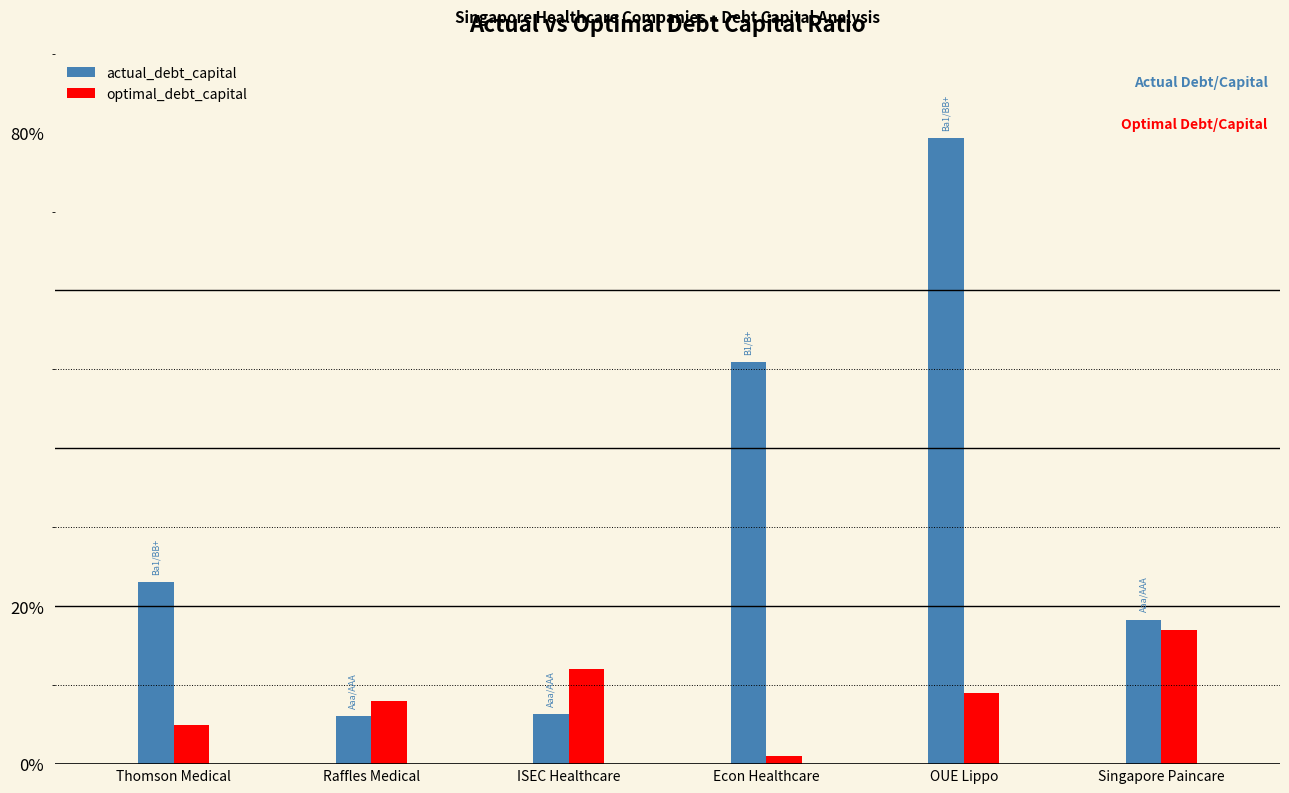

Which series changed the most between Thomson Medical and Singapore Paincare?

optimal_debt_capital